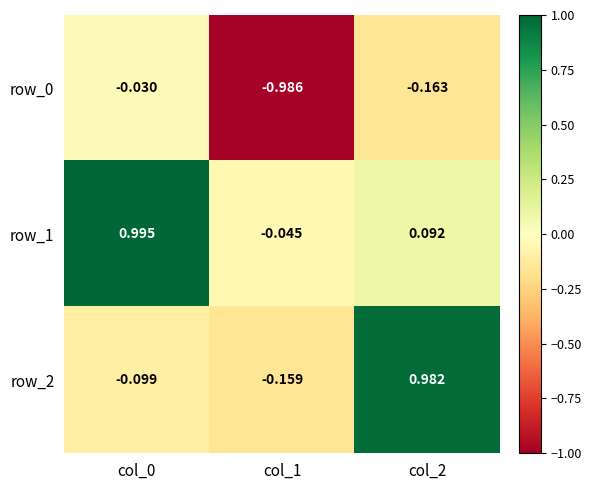

True or false: row_2 has a value of -0.2 at col_0.

False